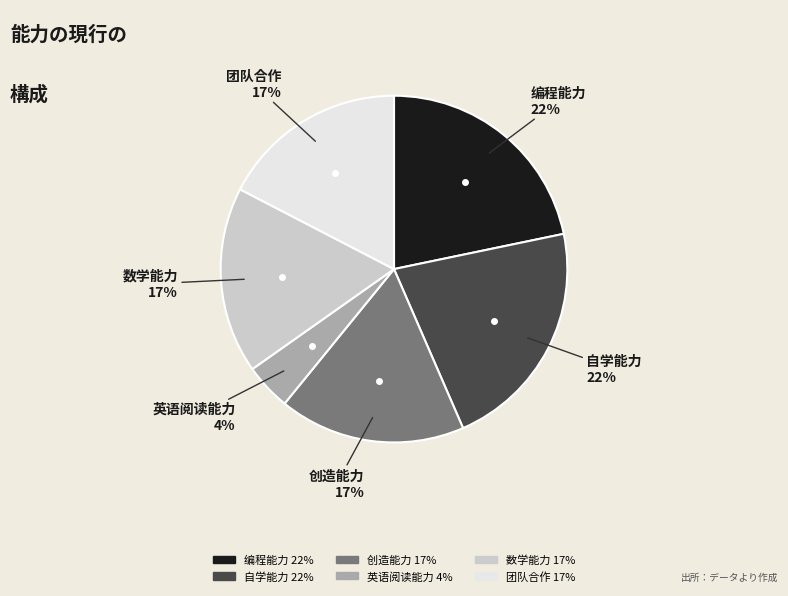

Approximately how many times larger is the value at 团队合作 compared to 创造能力?

1.0